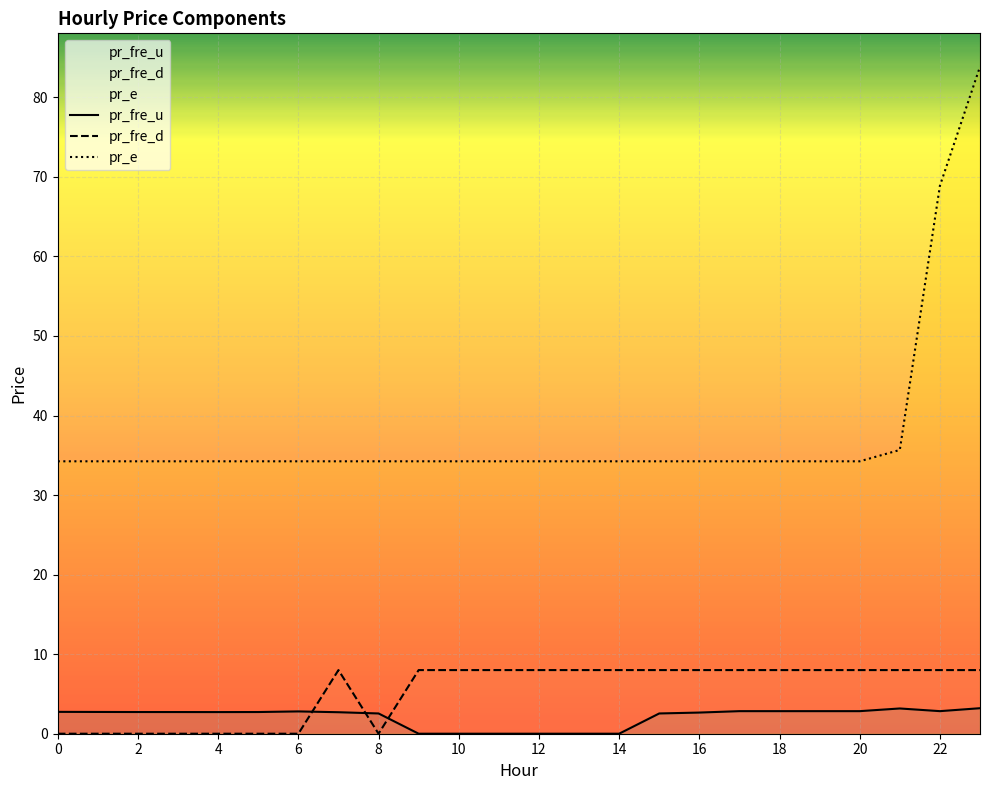

True or false: pr_e and pr_fre_u cross at least once.

False